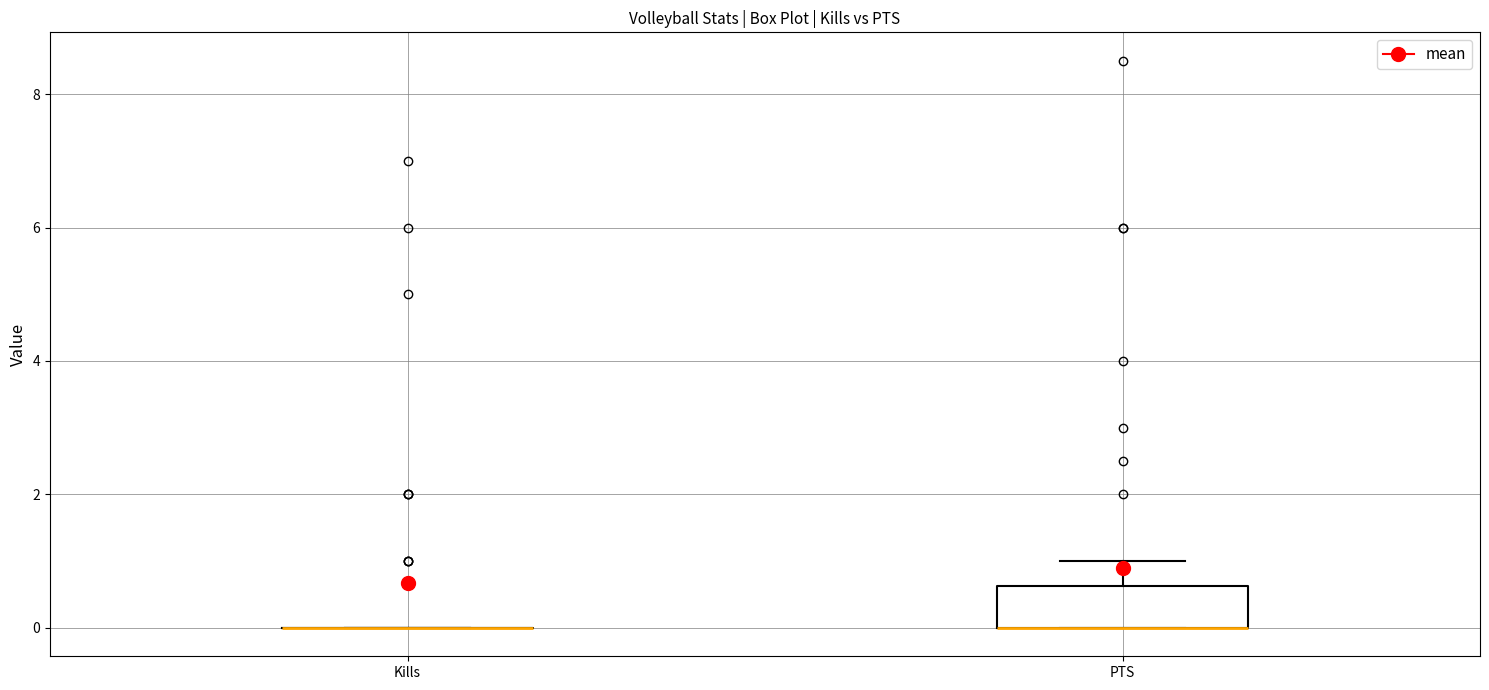

Reading left to right, transcribe this box plot: for each box, give where its median line is, the range the box spans, and where its two whiskers end, as read against the y-axis. The values are not printed on the chart, so give them approximately, as read against the axis.

Kills: box collapsed to a line at 0.0, whiskers 0.0 to 0.0
PTS: median 0.0 (drawn on the box's lower edge), box 0.0 to 0.6, whiskers 0.0 to 1.0